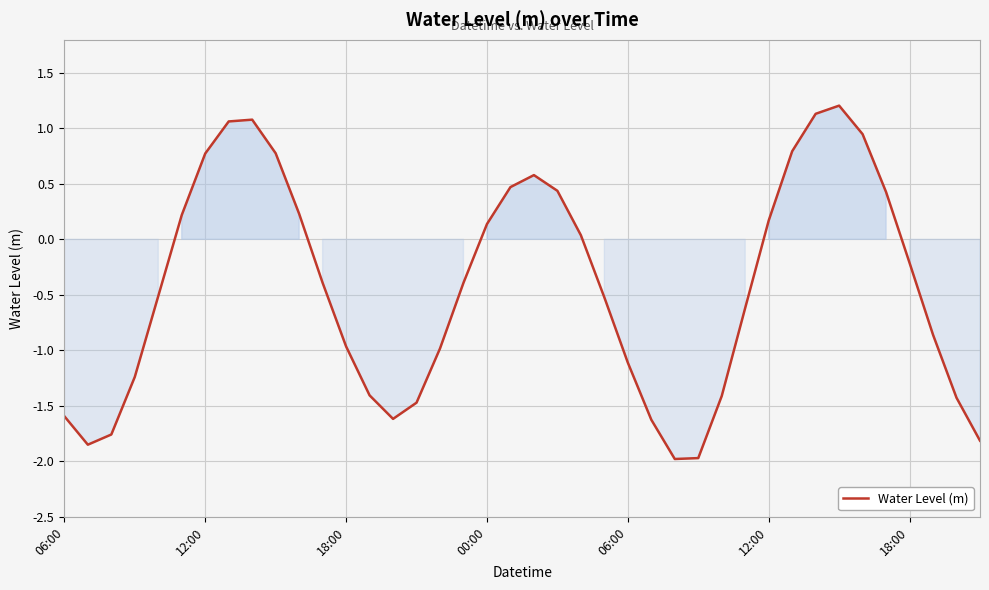

What is the difference between the maximum and minimum values?

3.2